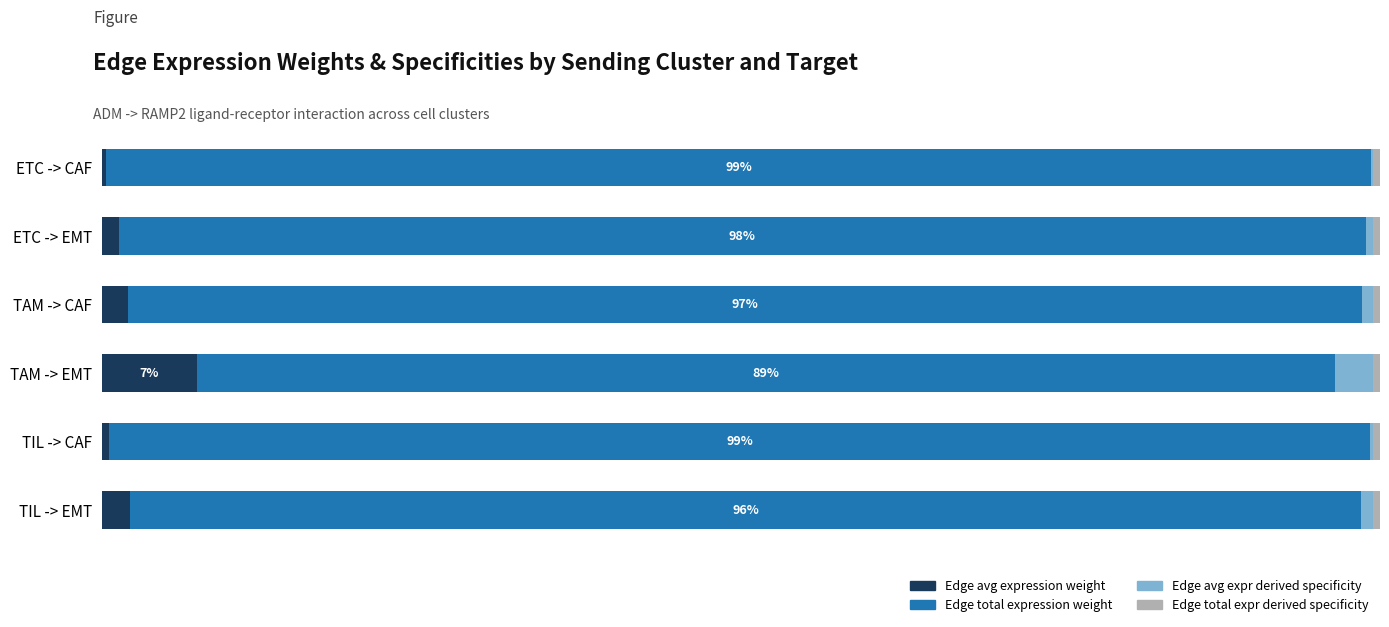

How many categories are shown in the chart?

6